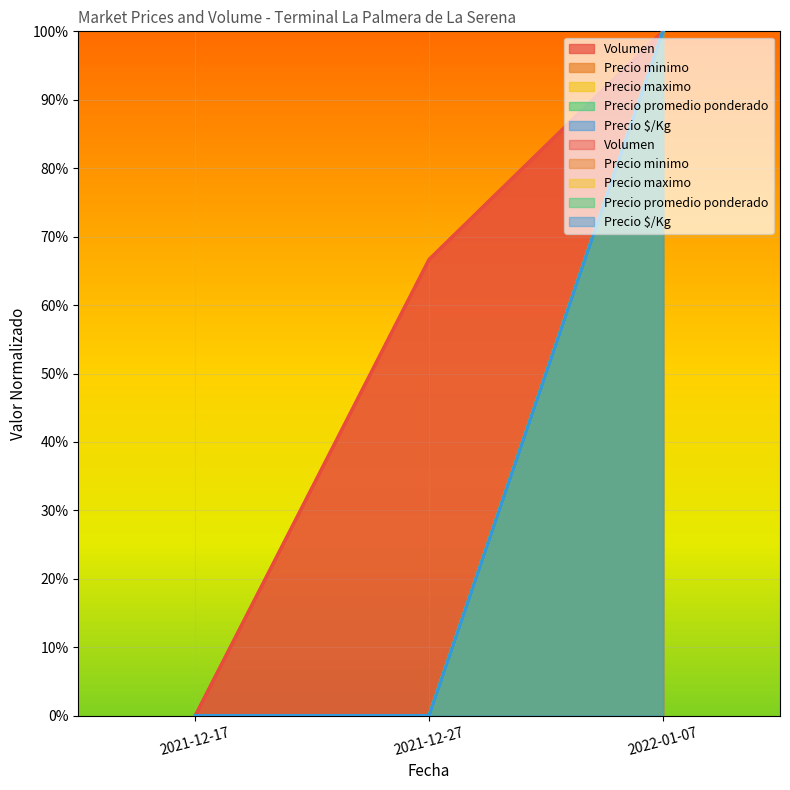

Which series changed the most between 2021-12-17 and 2021-12-27?

Volumen